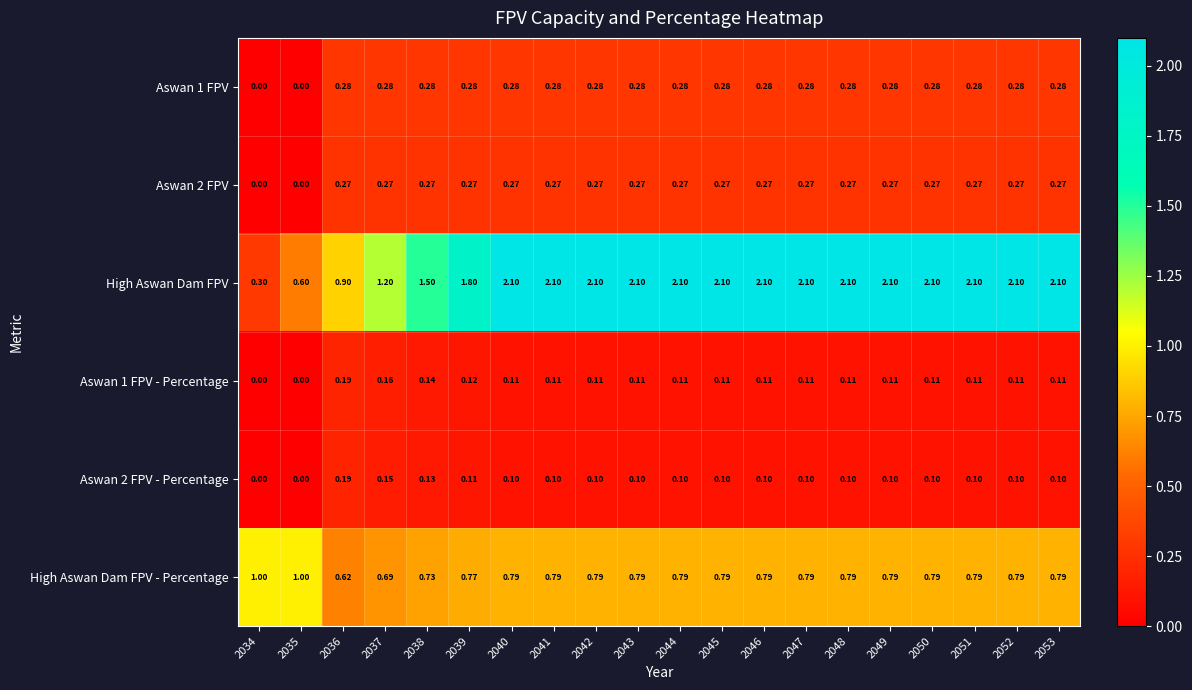

Is the value of Aswan 1 FPV - Percentage at 2038 greater than the value of High Aswan Dam FPV - Percentage at 2053?

No